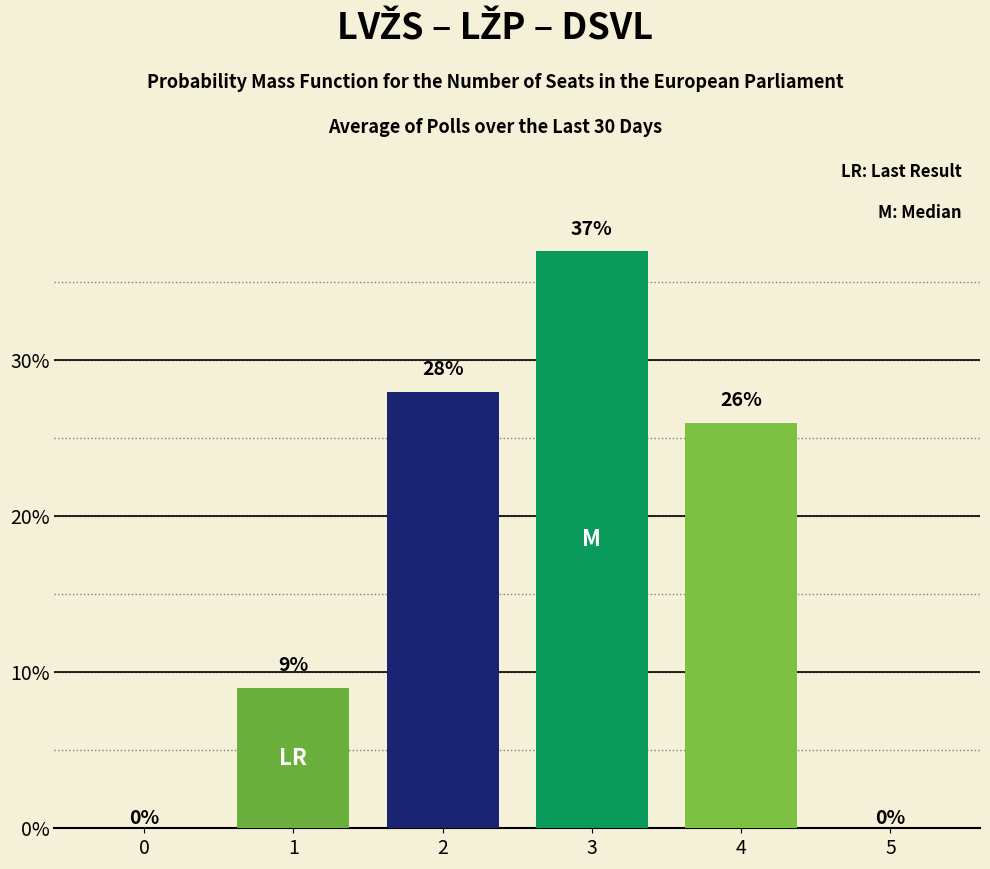

What is the difference between the values at 4 and 2?

2